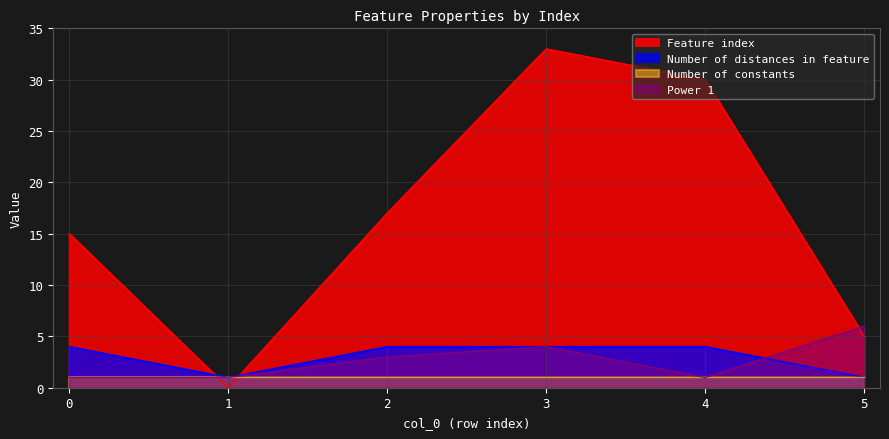

What is the sum of all Power 1 values?

16